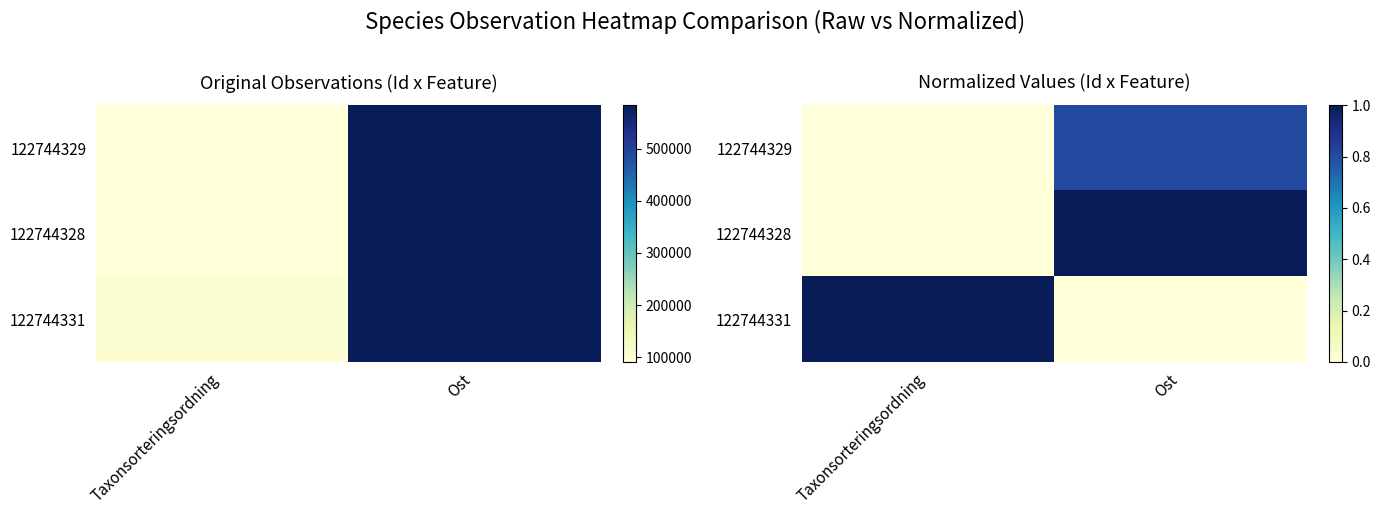

What is the highest value of the 122744328 series?

1.0